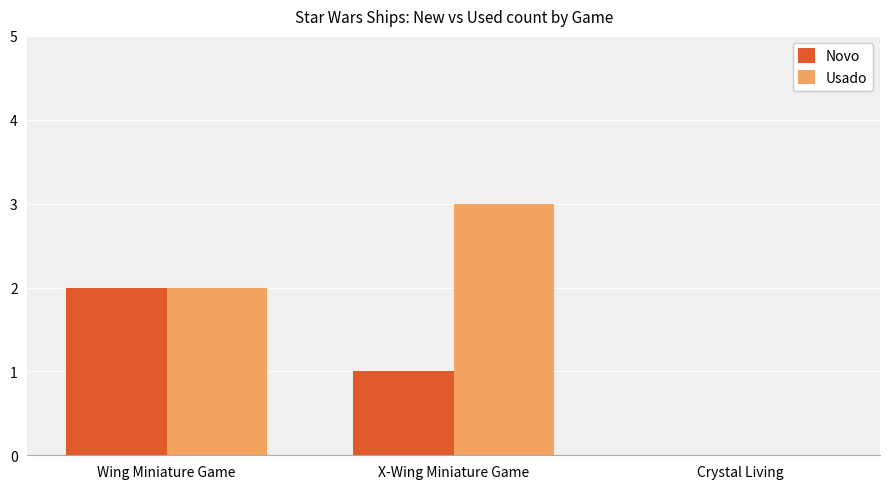

At which label does Usado reach its peak?

X-Wing Miniature Game